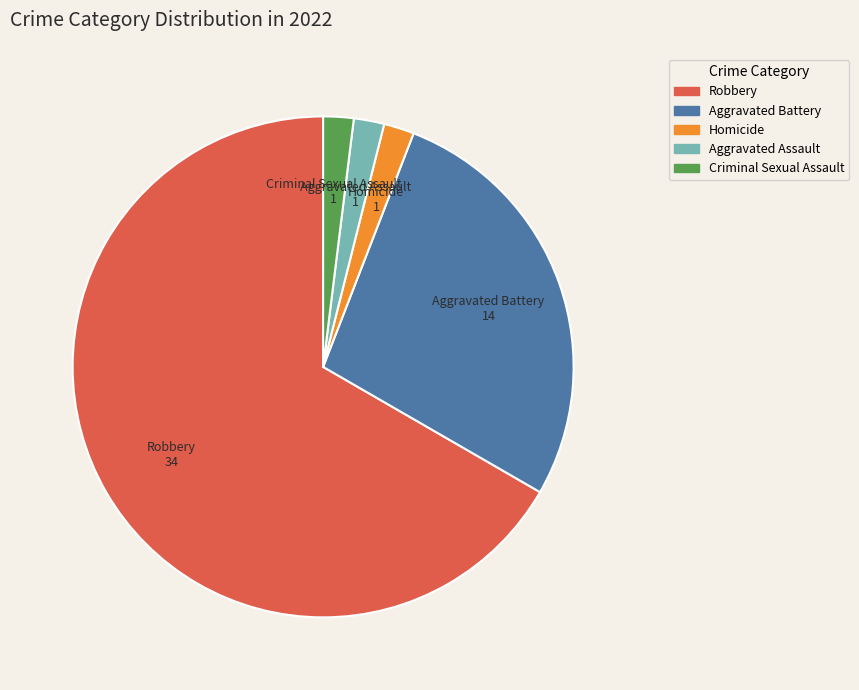

Does Robbery account for over 50% of the chart?

Yes